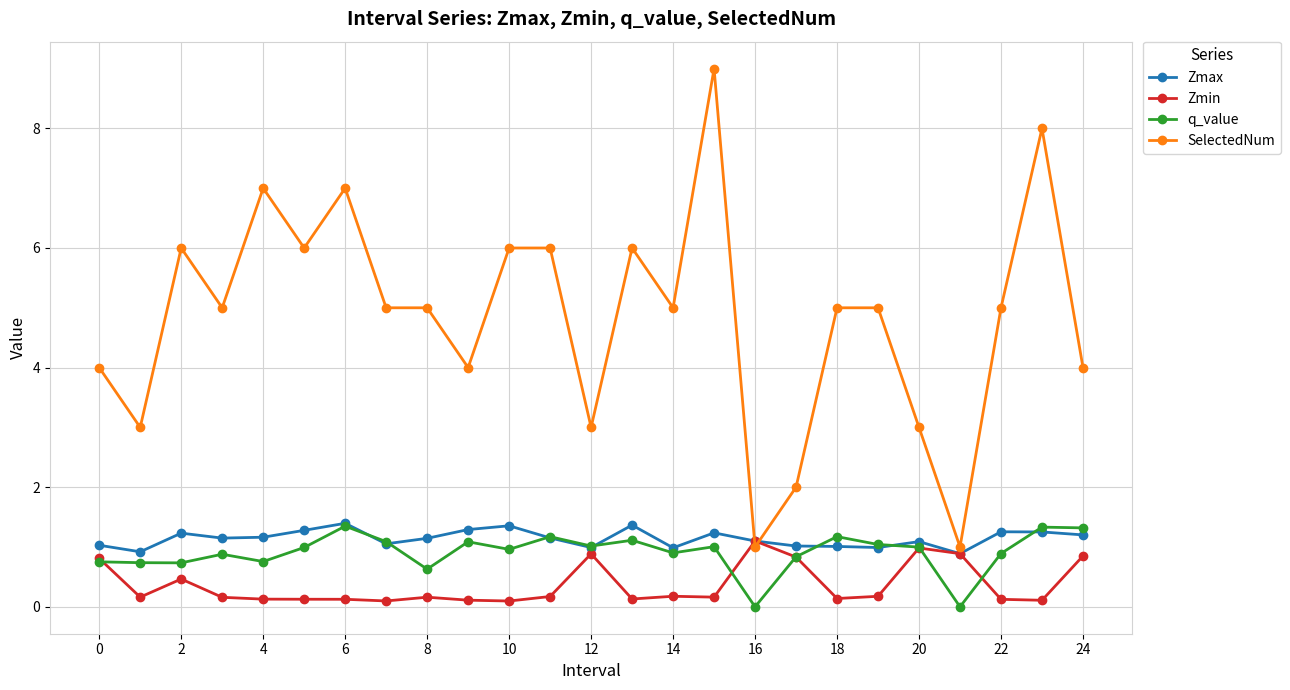

What is the maximum value for q_value?

1.3